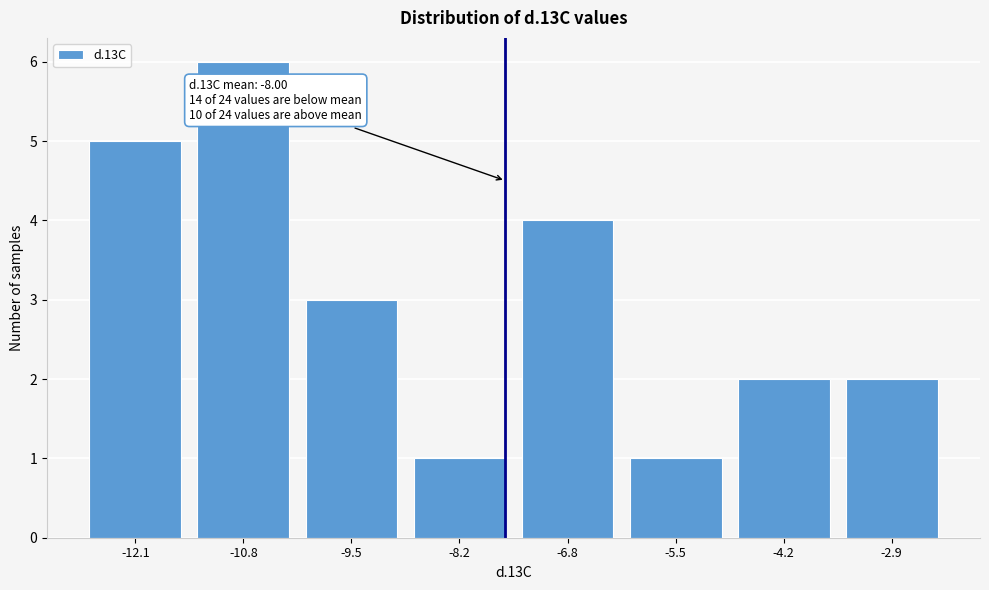

Reading left to right, extract all data points from this chart.

-12.1=5	-10.8=6	-9.5=3	-8.2=1	-6.8=4	-5.5=1	-4.2=2	-2.9=2